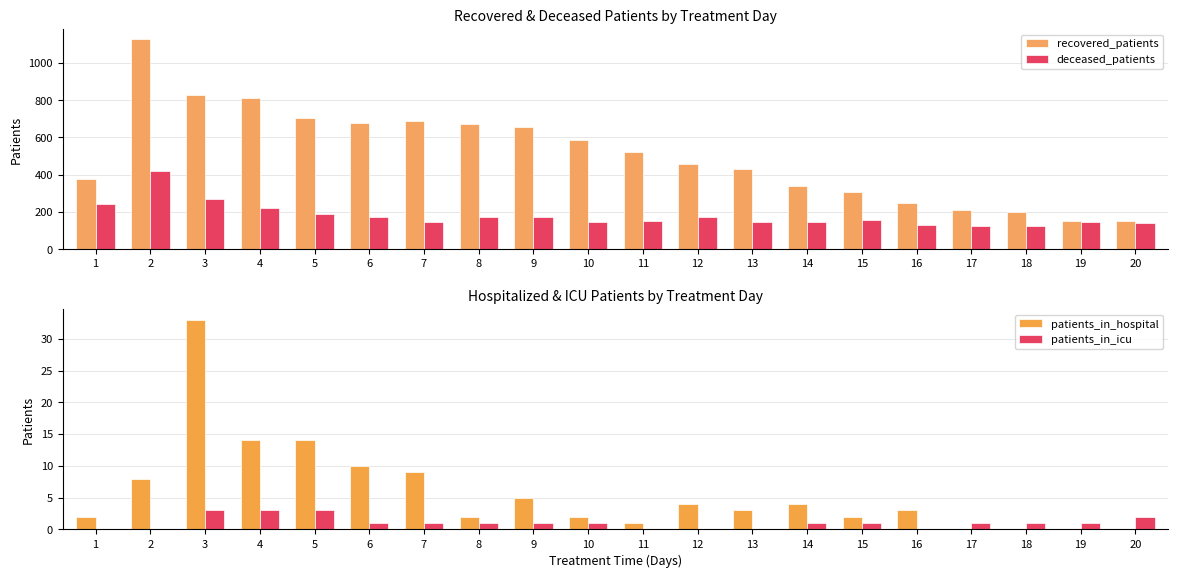

The value of recovered_patients at 9 is 217. True or false?

False